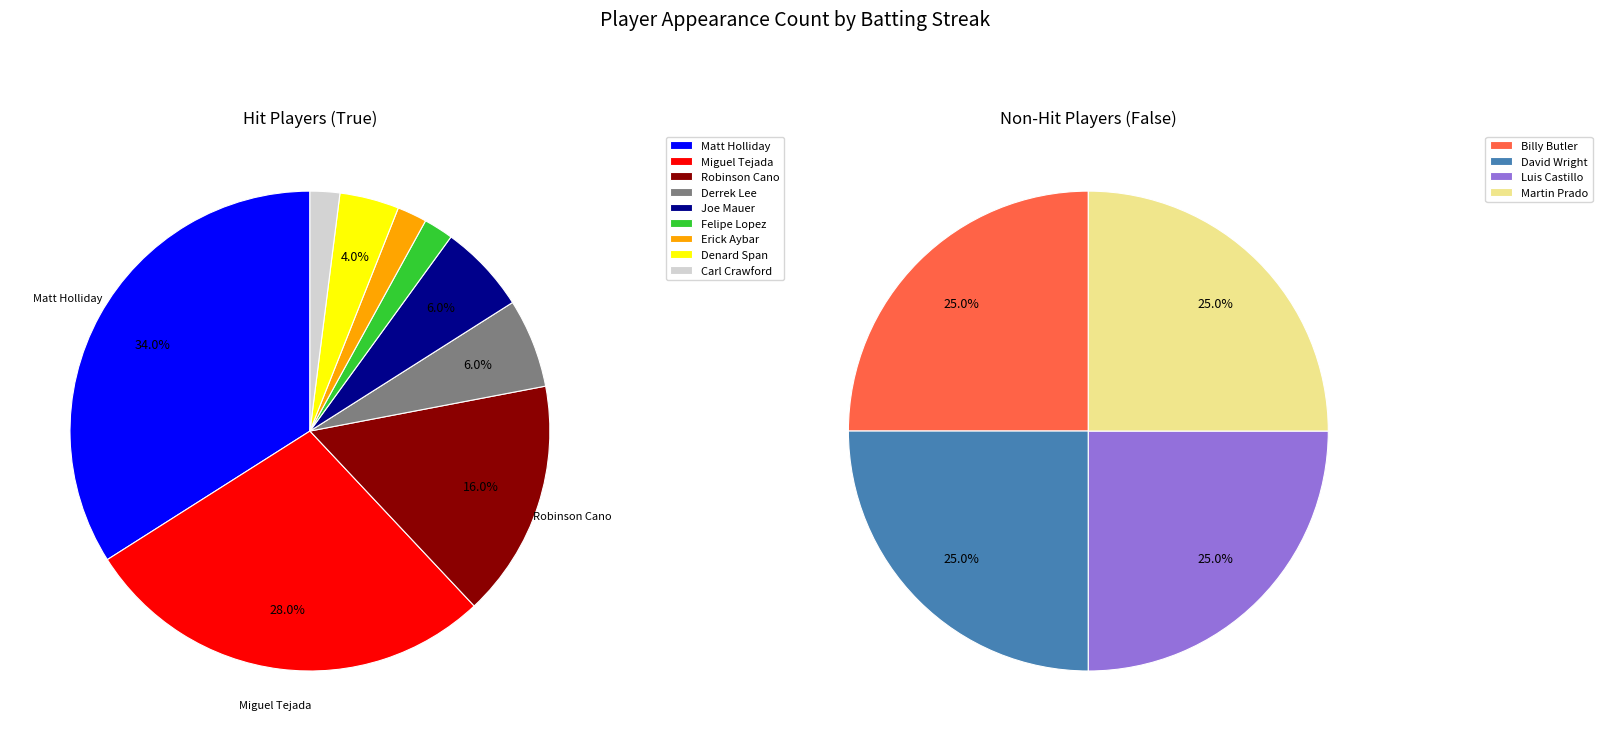

The Felipe Lopez slice represents 7% of the pie. True or false?

False